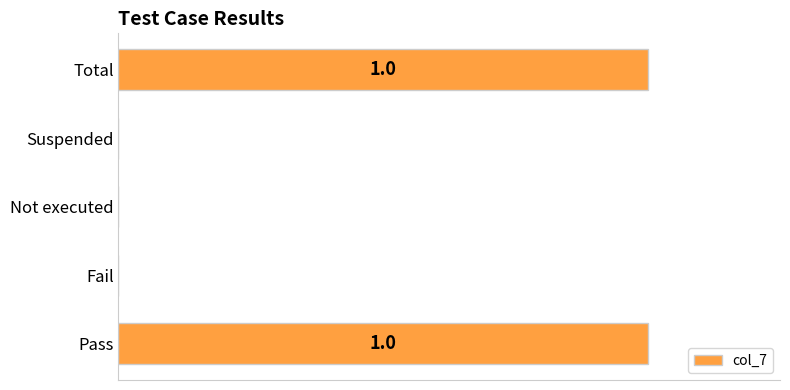

Are the bars horizontal?

Yes